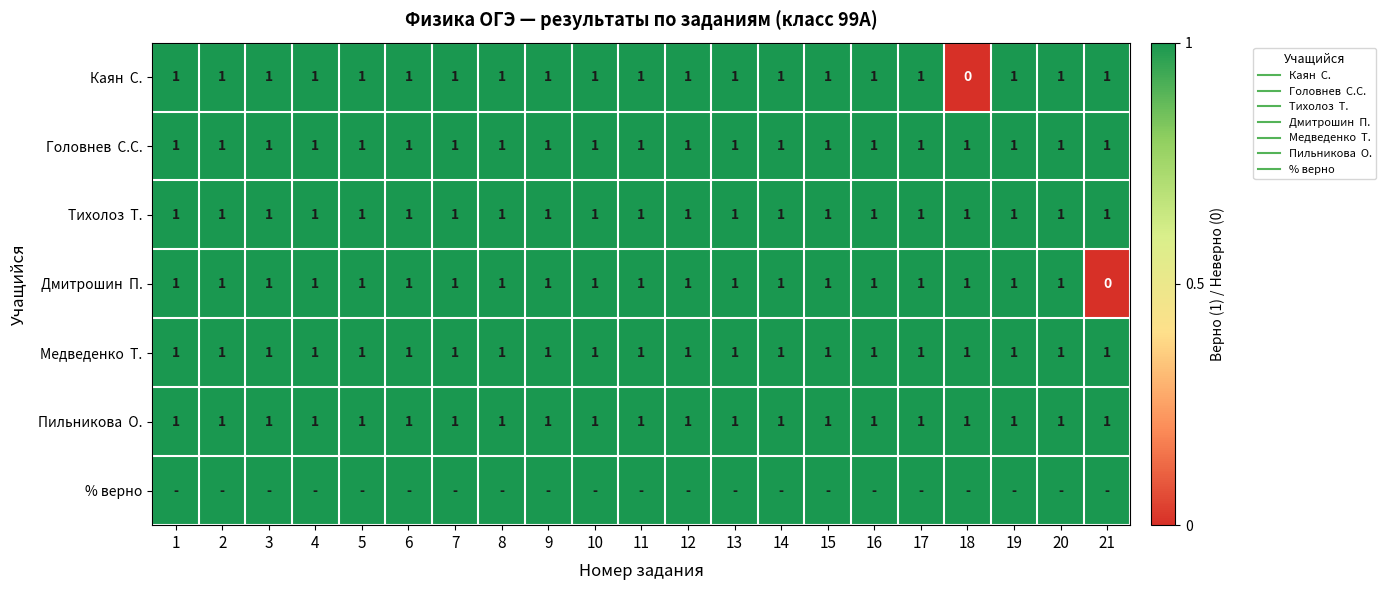

At how many categories does at least one series exceed 53?

21